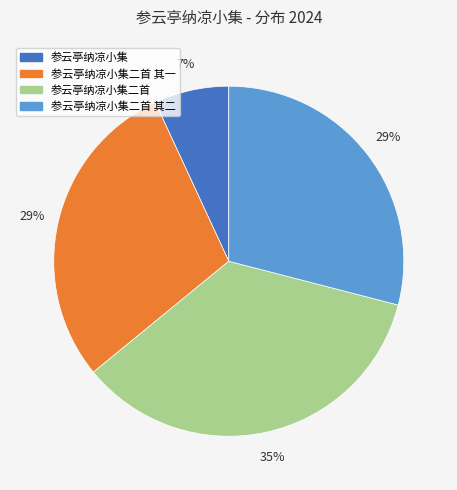

What is the largest slice in the pie chart?

参云亭纳凉小集二首